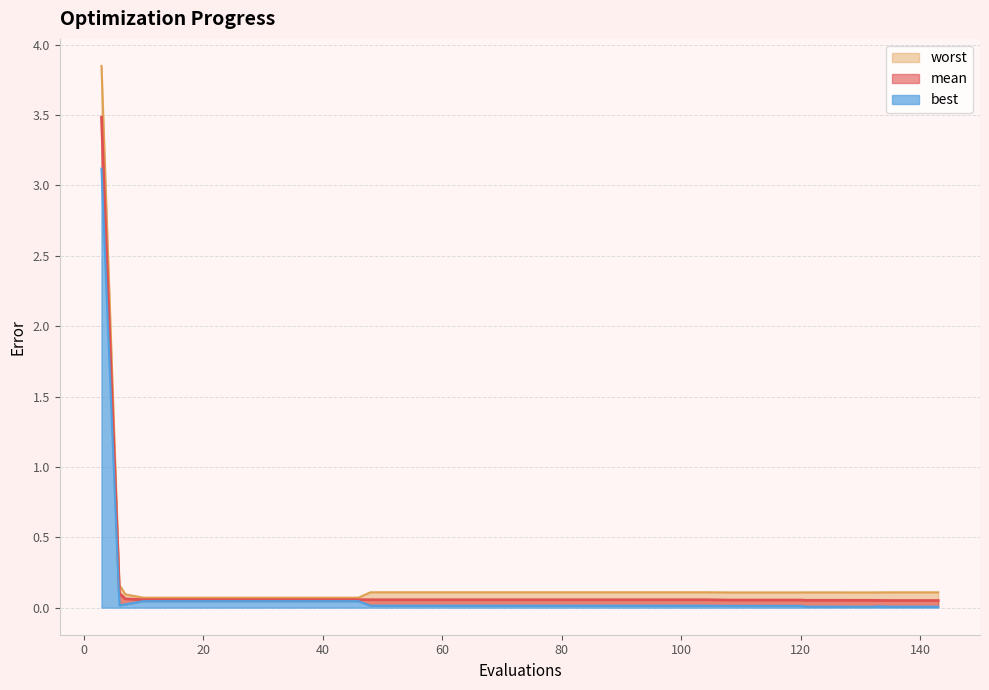

What is the sum of all mean values?

5.7